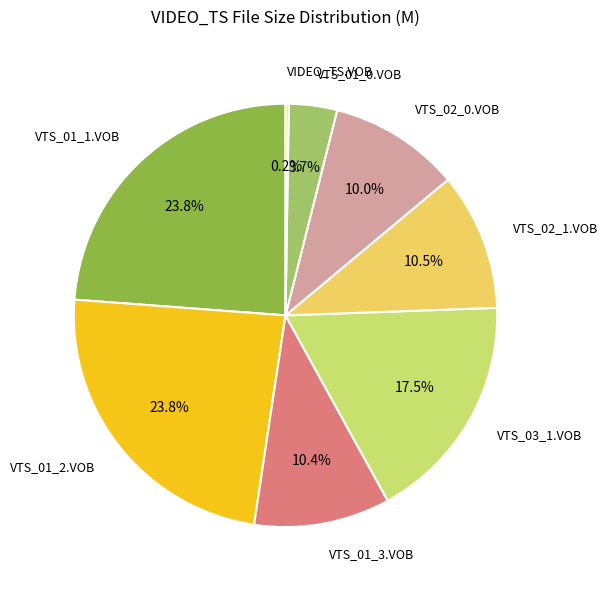

What is the ratio of the value at VTS_02_1.VOB to the value at VTS_03_1.VOB?

0.6